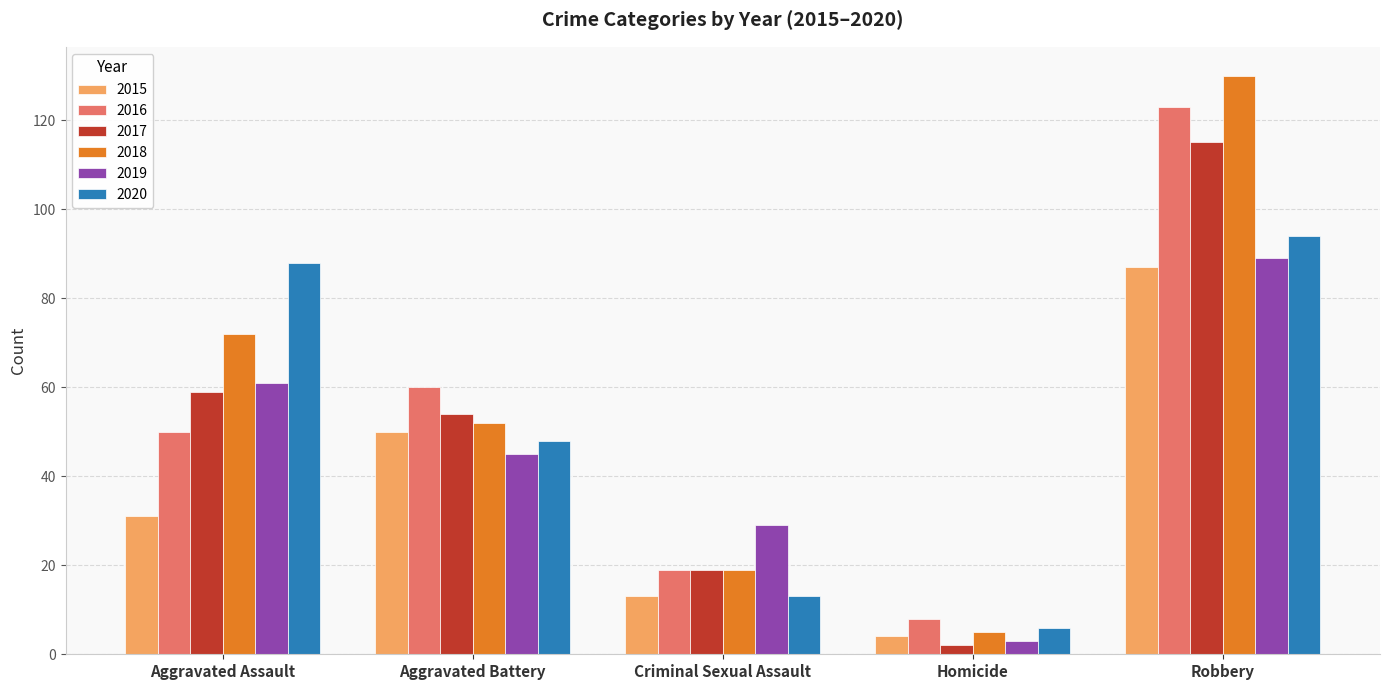

Reading left to right, extract all data points from this chart.

2015: Aggravated Assault=31	Aggravated Battery=50	Criminal Sexual Assault=13	Homicide=4	Robbery=87
2016: Aggravated Assault=50	Aggravated Battery=60	Criminal Sexual Assault=19	Homicide=8	Robbery=123
2017: Aggravated Assault=59	Aggravated Battery=54	Criminal Sexual Assault=19	Homicide=2	Robbery=115
2018: Aggravated Assault=72	Aggravated Battery=52	Criminal Sexual Assault=19	Homicide=5	Robbery=130
2019: Aggravated Assault=61	Aggravated Battery=45	Criminal Sexual Assault=29	Homicide=3	Robbery=89
2020: Aggravated Assault=88	Aggravated Battery=48	Criminal Sexual Assault=13	Homicide=6	Robbery=94